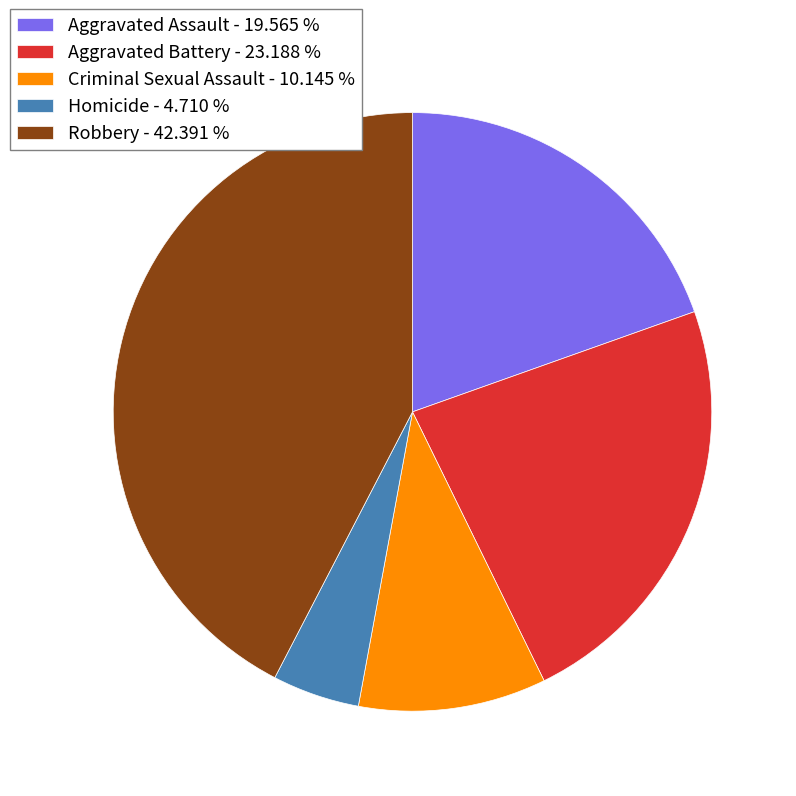

Rank the categories by value from highest to lowest.

Robbery, Aggravated Battery, Aggravated Assault, Criminal Sexual Assault, Homicide